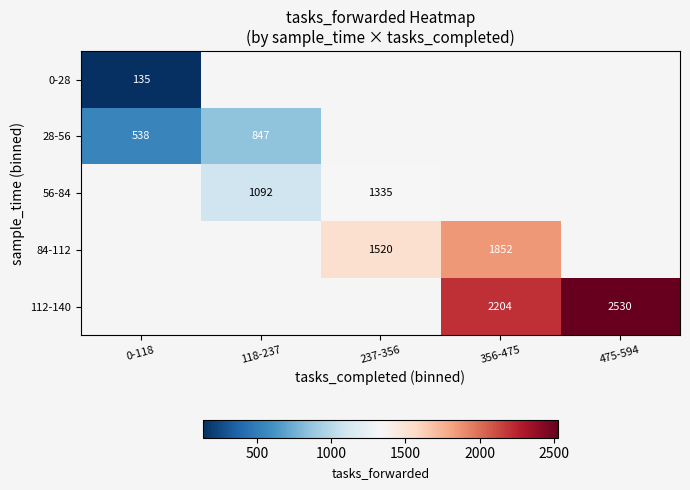

The value of 28-56 at 118-237 is 847.3. True or false?

True